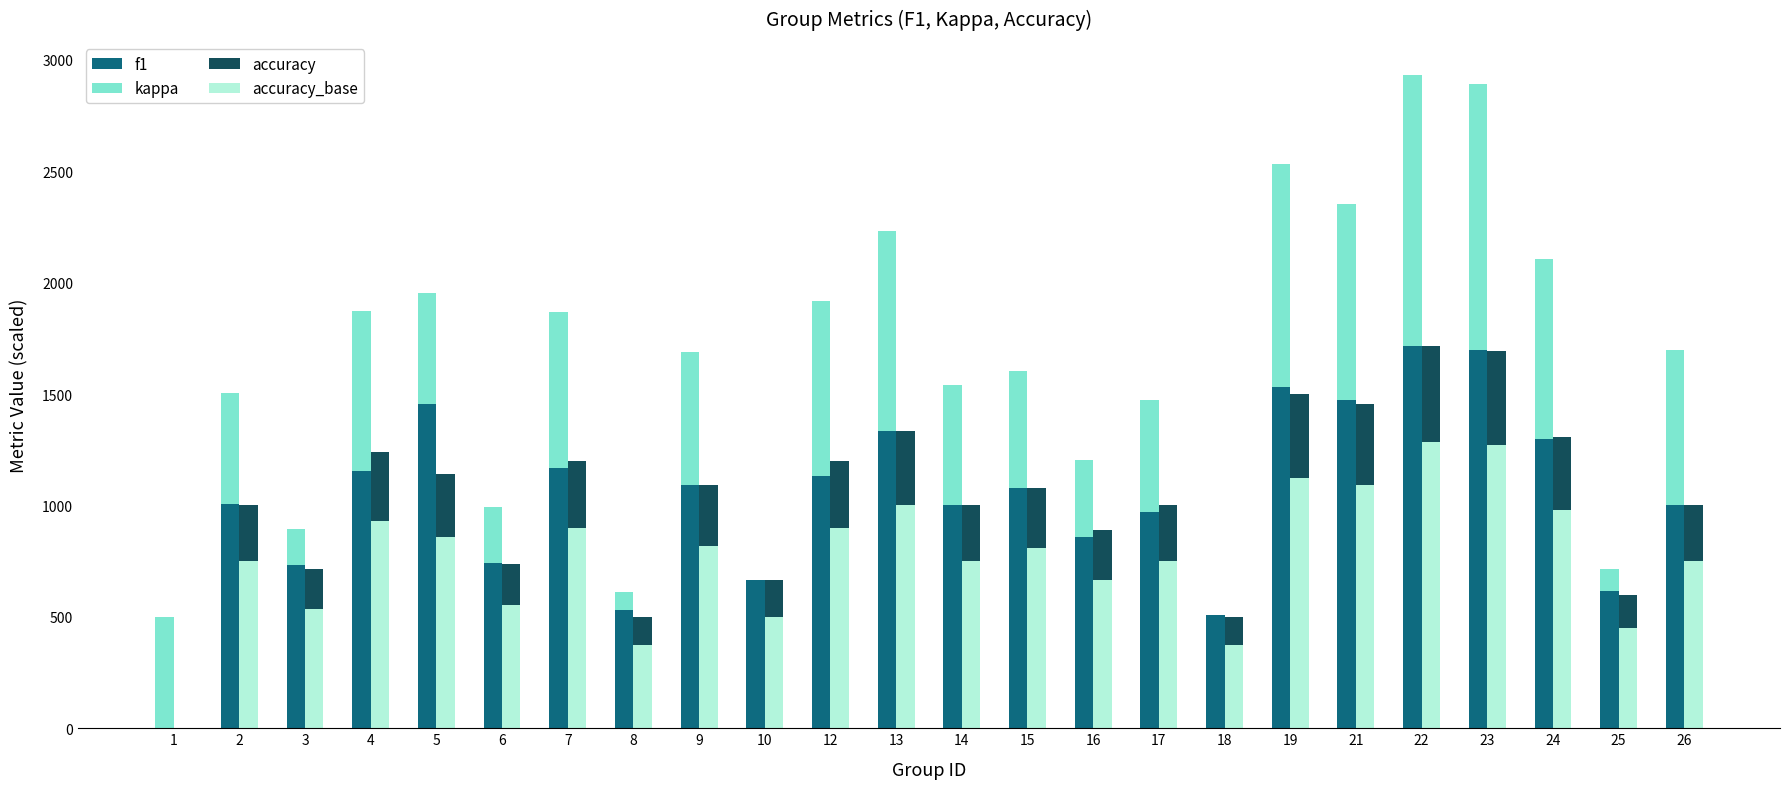

At which label does accuracy_base reach its peak?

22